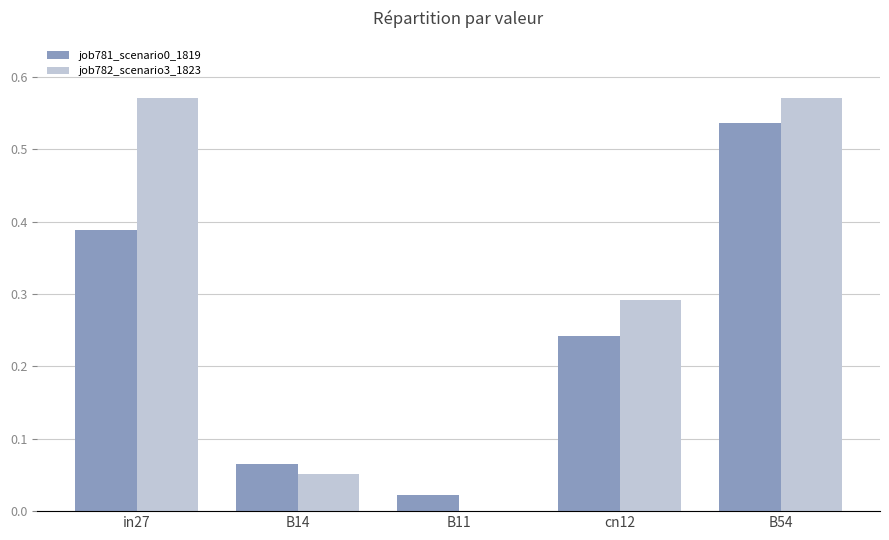

Between B11 and cn12, which series saw the biggest shift?

job782_scenario3_1823